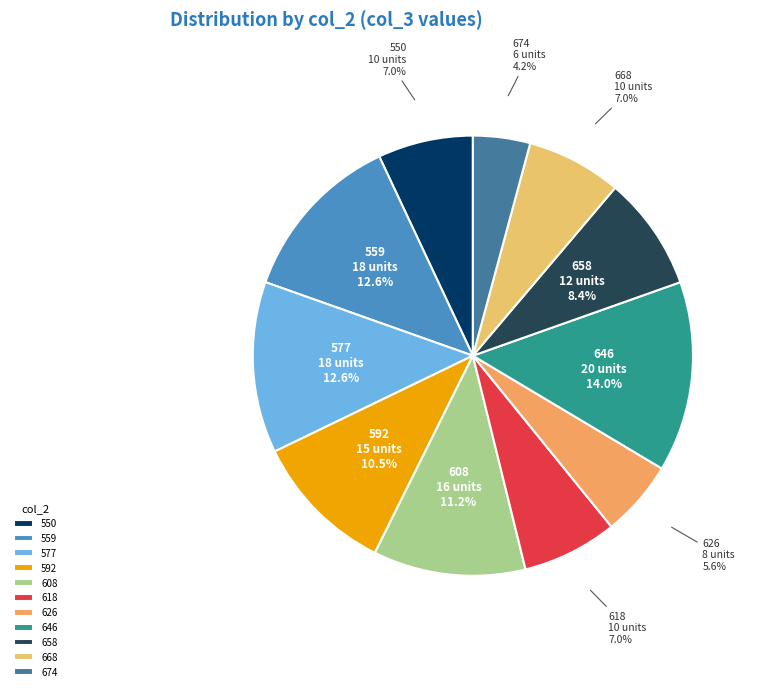

The 577 slice represents 13% of the pie. True or false?

True